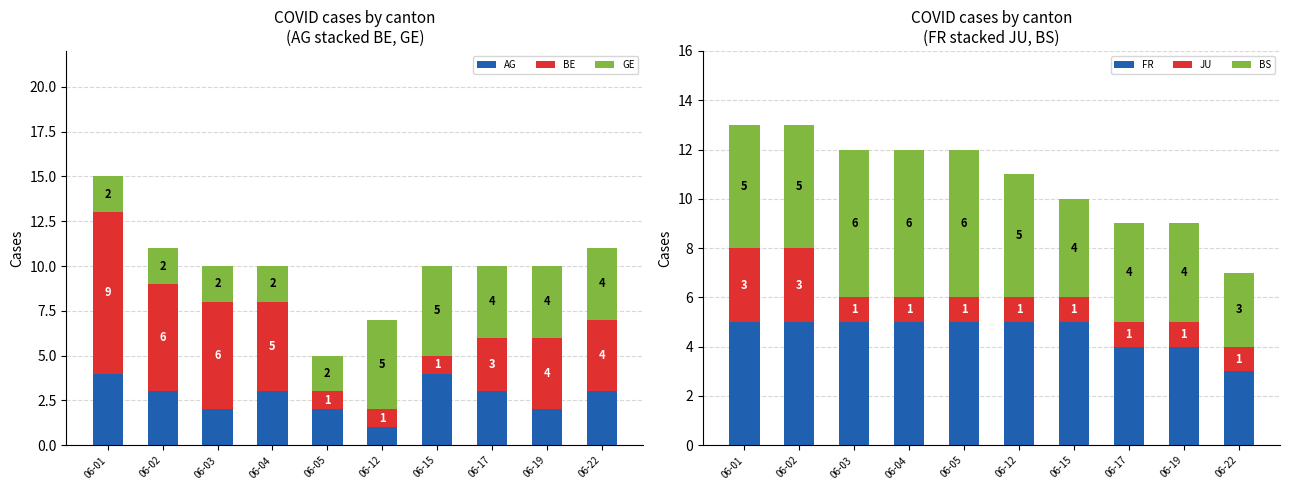

How many bars are there in total?

60